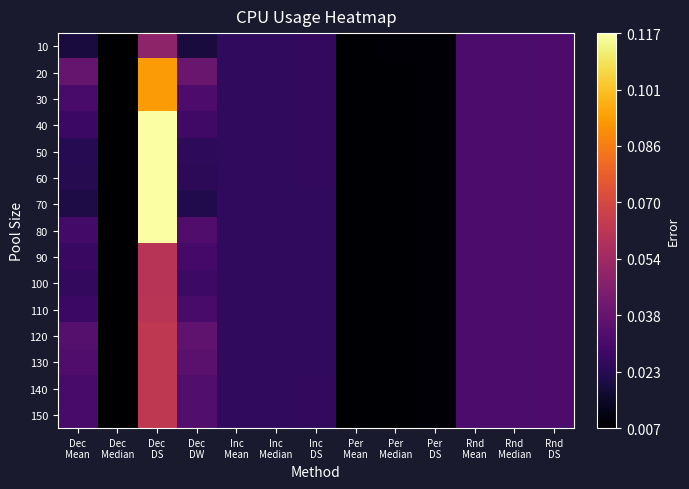

Reading right to left, what are all the values shown in this chart?

10: Rnd
DS=0.0	Rnd
Median=0.0	Rnd
Mean=0.0	Per
DS=0.0	Per
Median=0.0	Per
Mean=0.0	Inc
DS=0.0	Inc
Median=0.0	Inc
Mean=0.0	Dec
DW=0.0	Dec
DS=0.0	Dec
Median=0.0	Dec
Mean=0.0
20: Rnd
DS=0.0	Rnd
Median=0.0	Rnd
Mean=0.0	Per
DS=0.0	Per
Median=0.0	Per
Mean=0.0	Inc
DS=0.0	Inc
Median=0.0	Inc
Mean=0.0	Dec
DW=0.0	Dec
DS=0.1	Dec
Median=0.0	Dec
Mean=0.0
30: Rnd
DS=0.0	Rnd
Median=0.0	Rnd
Mean=0.0	Per
DS=0.0	Per
Median=0.0	Per
Mean=0.0	Inc
DS=0.0	Inc
Median=0.0	Inc
Mean=0.0	Dec
DW=0.0	Dec
DS=0.1	Dec
Median=0.0	Dec
Mean=0.0
40: Rnd
DS=0.0	Rnd
Median=0.0	Rnd
Mean=0.0	Per
DS=0.0	Per
Median=0.0	Per
Mean=0.0	Inc
DS=0.0	Inc
Median=0.0	Inc
Mean=0.0	Dec
DW=0.0	Dec
DS=0.1	Dec
Median=0.0	Dec
Mean=0.0
50: Rnd
DS=0.0	Rnd
Median=0.0	Rnd
Mean=0.0	Per
DS=0.0	Per
Median=0.0	Per
Mean=0.0	Inc
DS=0.0	Inc
Median=0.0	Inc
Mean=0.0	Dec
DW=0.0	Dec
DS=0.1	Dec
Median=0.0	Dec
Mean=0.0
60: Rnd
DS=0.0	Rnd
Median=0.0	Rnd
Mean=0.0	Per
DS=0.0	Per
Median=0.0	Per
Mean=0.0	Inc
DS=0.0	Inc
Median=0.0	Inc
Mean=0.0	Dec
DW=0.0	Dec
DS=0.1	Dec
Median=0.0	Dec
Mean=0.0
70: Rnd
DS=0.0	Rnd
Median=0.0	Rnd
Mean=0.0	Per
DS=0.0	Per
Median=0.0	Per
Mean=0.0	Inc
DS=0.0	Inc
Median=0.0	Inc
Mean=0.0	Dec
DW=0.0	Dec
DS=0.1	Dec
Median=0.0	Dec
Mean=0.0
80: Rnd
DS=0.0	Rnd
Median=0.0	Rnd
Mean=0.0	Per
DS=0.0	Per
Median=0.0	Per
Mean=0.0	Inc
DS=0.0	Inc
Median=0.0	Inc
Mean=0.0	Dec
DW=0.0	Dec
DS=0.1	Dec
Median=0.0	Dec
Mean=0.0
90: Rnd
DS=0.0	Rnd
Median=0.0	Rnd
Mean=0.0	Per
DS=0.0	Per
Median=0.0	Per
Mean=0.0	Inc
DS=0.0	Inc
Median=0.0	Inc
Mean=0.0	Dec
DW=0.0	Dec
DS=0.1	Dec
Median=0.0	Dec
Mean=0.0
100: Rnd
DS=0.0	Rnd
Median=0.0	Rnd
Mean=0.0	Per
DS=0.0	Per
Median=0.0	Per
Mean=0.0	Inc
DS=0.0	Inc
Median=0.0	Inc
Mean=0.0	Dec
DW=0.0	Dec
DS=0.1	Dec
Median=0.0	Dec
Mean=0.0
110: Rnd
DS=0.0	Rnd
Median=0.0	Rnd
Mean=0.0	Per
DS=0.0	Per
Median=0.0	Per
Mean=0.0	Inc
DS=0.0	Inc
Median=0.0	Inc
Mean=0.0	Dec
DW=0.0	Dec
DS=0.1	Dec
Median=0.0	Dec
Mean=0.0
120: Rnd
DS=0.0	Rnd
Median=0.0	Rnd
Mean=0.0	Per
DS=0.0	Per
Median=0.0	Per
Mean=0.0	Inc
DS=0.0	Inc
Median=0.0	Inc
Mean=0.0	Dec
DW=0.0	Dec
DS=0.1	Dec
Median=0.0	Dec
Mean=0.0
130: Rnd
DS=0.0	Rnd
Median=0.0	Rnd
Mean=0.0	Per
DS=0.0	Per
Median=0.0	Per
Mean=0.0	Inc
DS=0.0	Inc
Median=0.0	Inc
Mean=0.0	Dec
DW=0.0	Dec
DS=0.1	Dec
Median=0.0	Dec
Mean=0.0
140: Rnd
DS=0.0	Rnd
Median=0.0	Rnd
Mean=0.0	Per
DS=0.0	Per
Median=0.0	Per
Mean=0.0	Inc
DS=0.0	Inc
Median=0.0	Inc
Mean=0.0	Dec
DW=0.0	Dec
DS=0.1	Dec
Median=0.0	Dec
Mean=0.0
150: Rnd
DS=0.0	Rnd
Median=0.0	Rnd
Mean=0.0	Per
DS=0.0	Per
Median=0.0	Per
Mean=0.0	Inc
DS=0.0	Inc
Median=0.0	Inc
Mean=0.0	Dec
DW=0.0	Dec
DS=0.1	Dec
Median=0.0	Dec
Mean=0.0